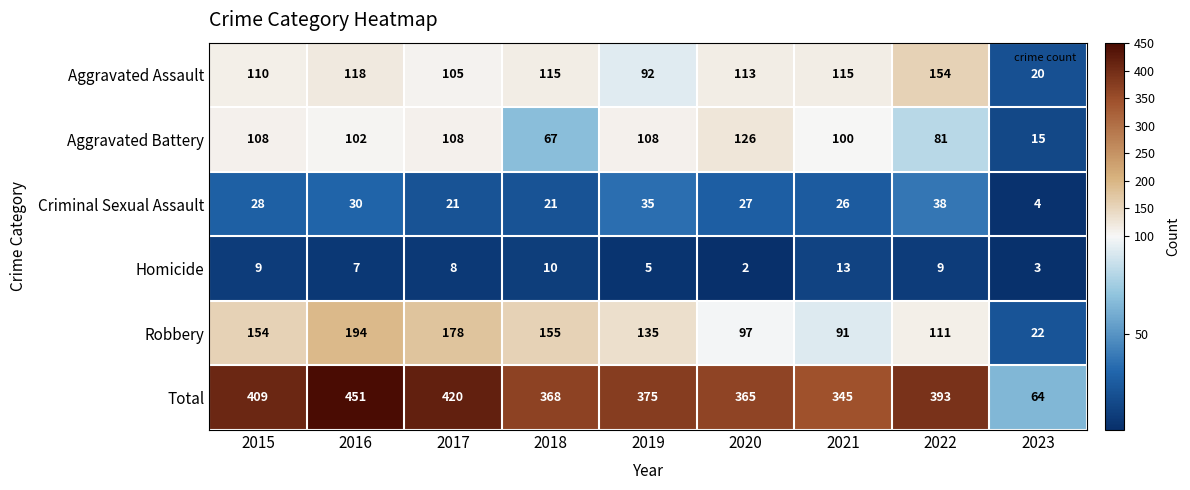

List the series in order of their peak value, lowest first.

Homicide, Criminal Sexual Assault, Aggravated Battery, Aggravated Assault, Robbery, Total